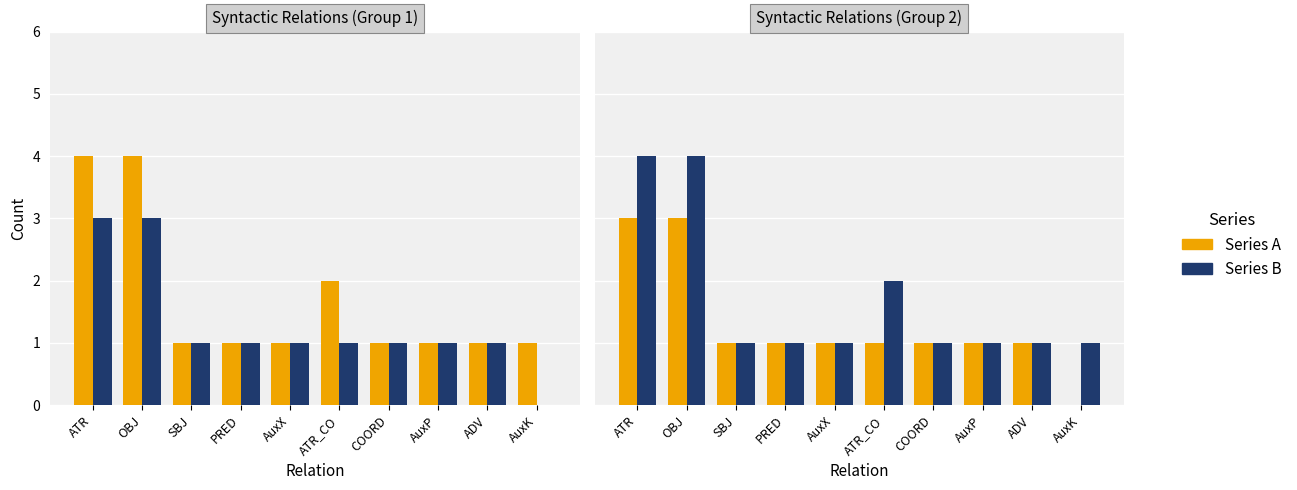

Rank the series by their maximum value, from highest to lowest.

Count B, Count A